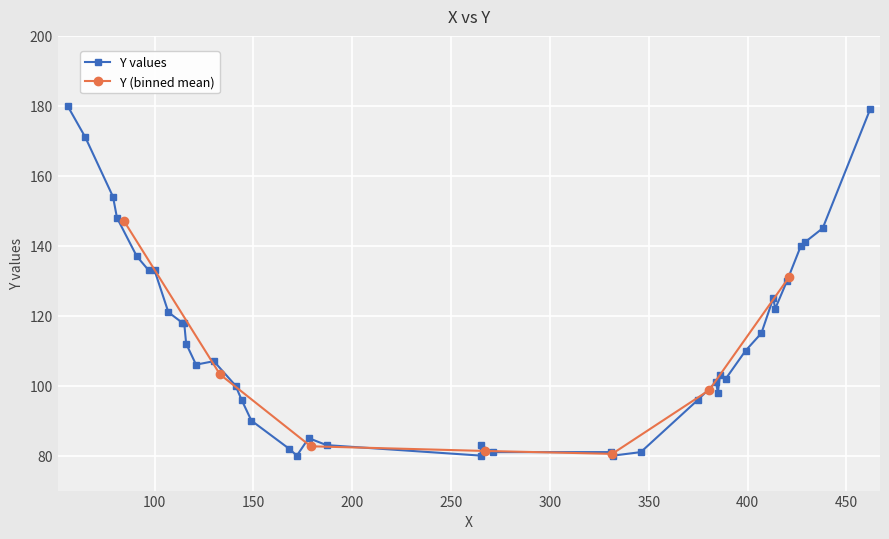

List the labels in order of value, largest first.

56, 462, 65, 79, 81, 438, 429, 427, 91, 97, 100, 420, 413, 414, 107, 114, 115, 407, 116, 399, 130, 121, 386, 389, 384, 141, 385, 144, 375, 149, 178, 187, 265, 168, 271, 331, 346, 172, 265, 332